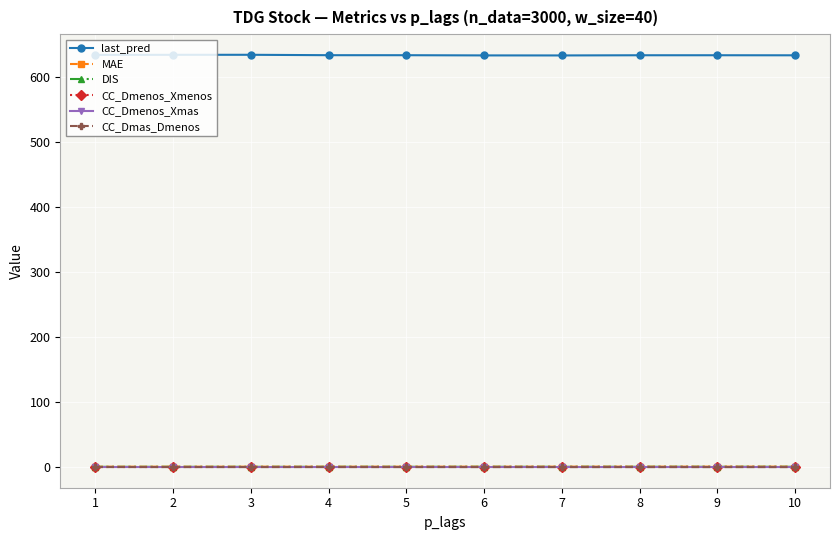

What is the greatest value displayed?

633.6